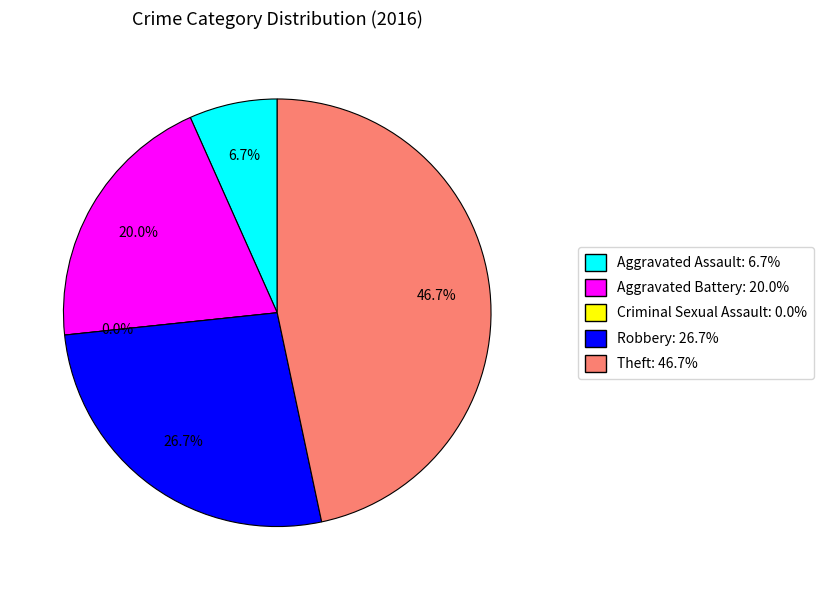

Combined, what portion of the pie is Criminal Sexual Assault and Aggravated Assault?

6.7%